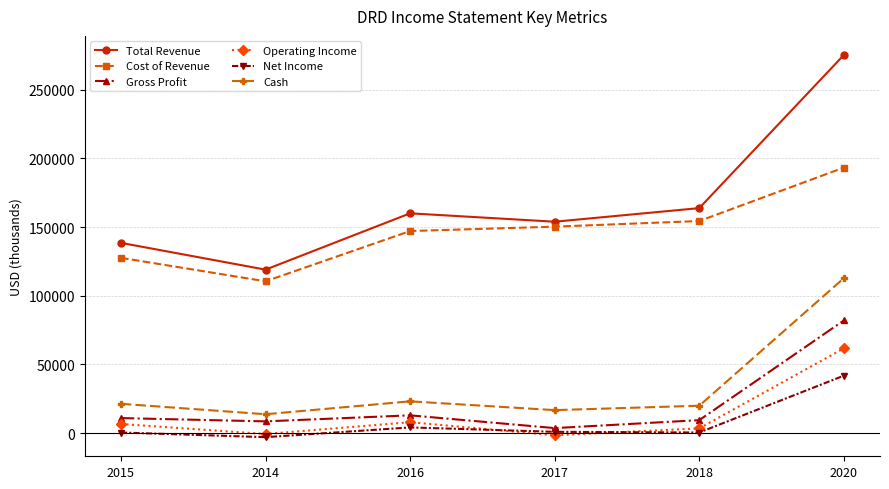

Is the value of Cash at 2018 greater than the value of Total Revenue at 2020?

No